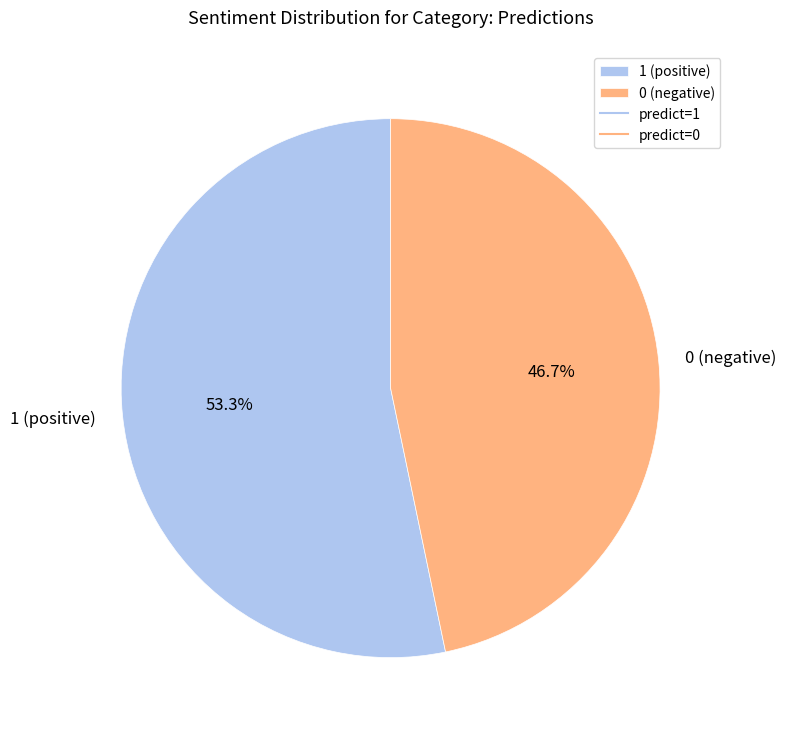

Is 0 the majority of the pie?

No